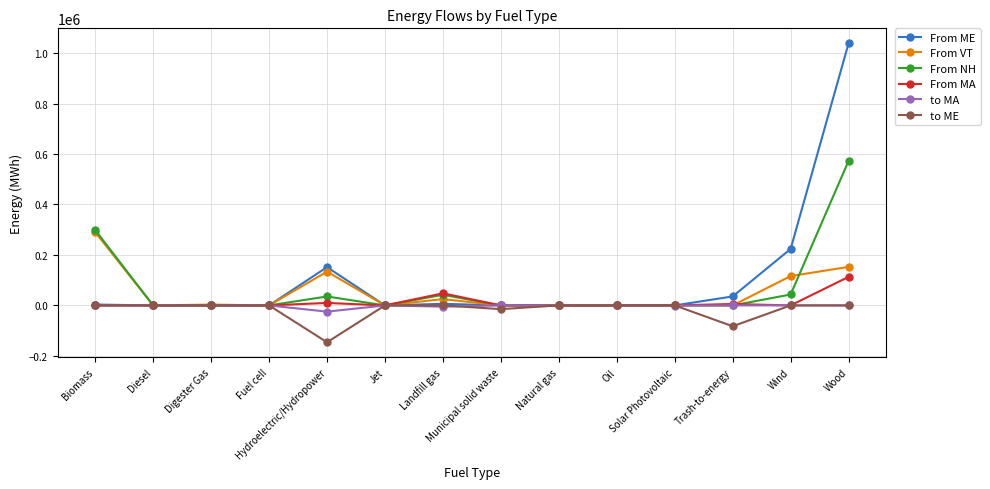

What is the smallest value displayed?

-145992